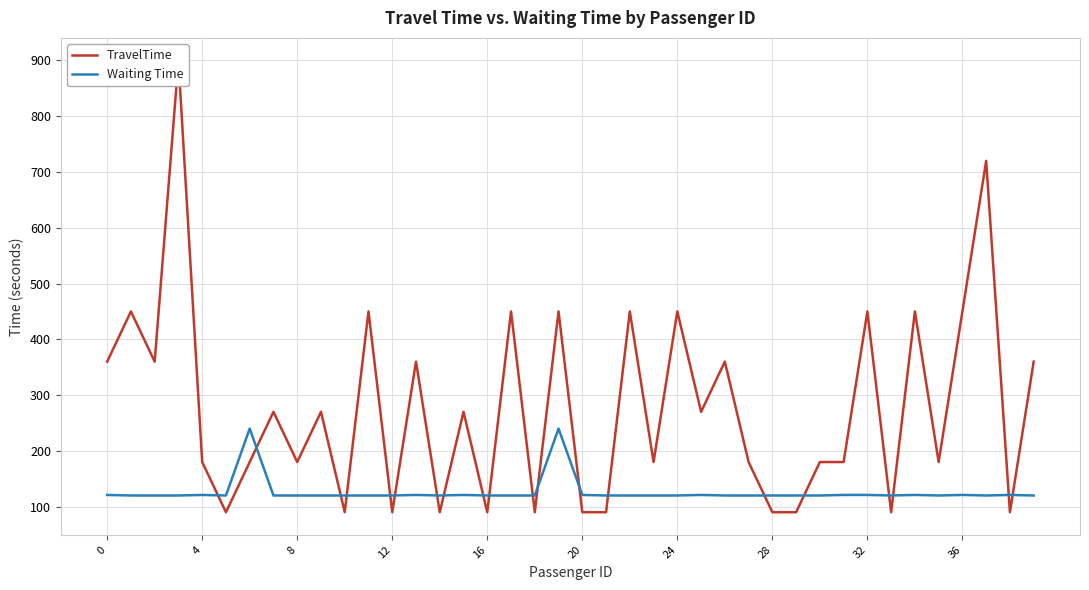

How many data points does each series have?

40